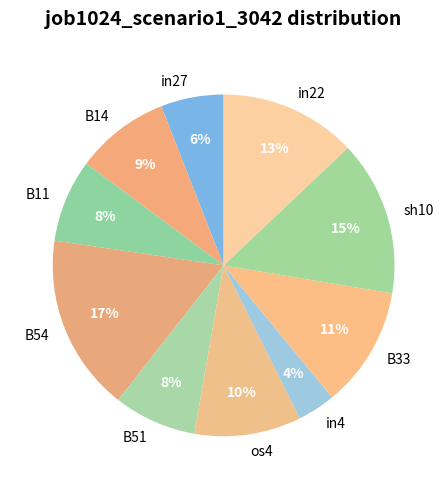

Which category has the biggest portion of the pie?

B54